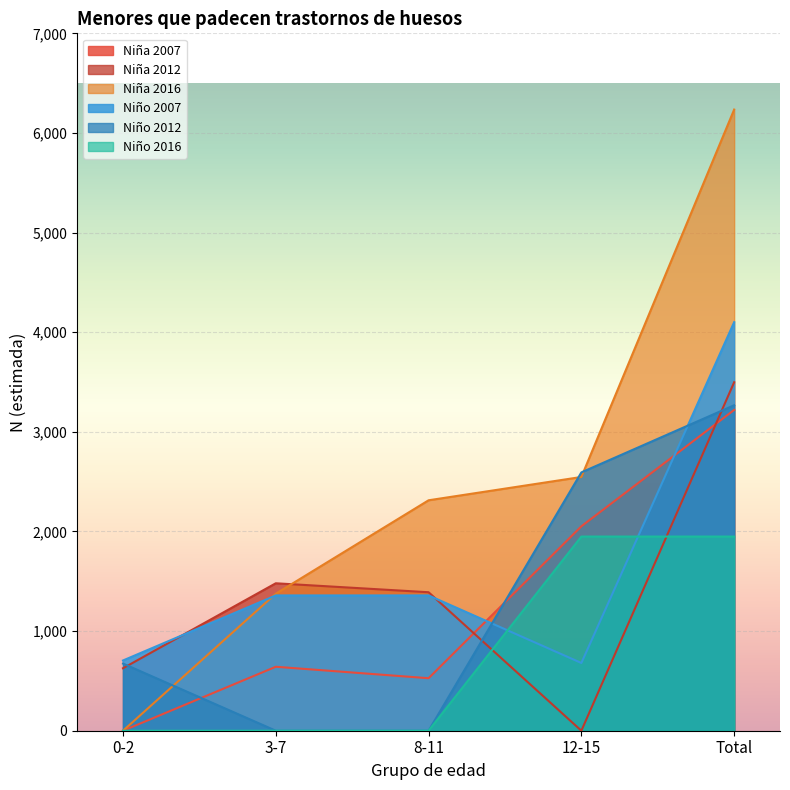

What is the label of the 2nd point from the right?

12-15